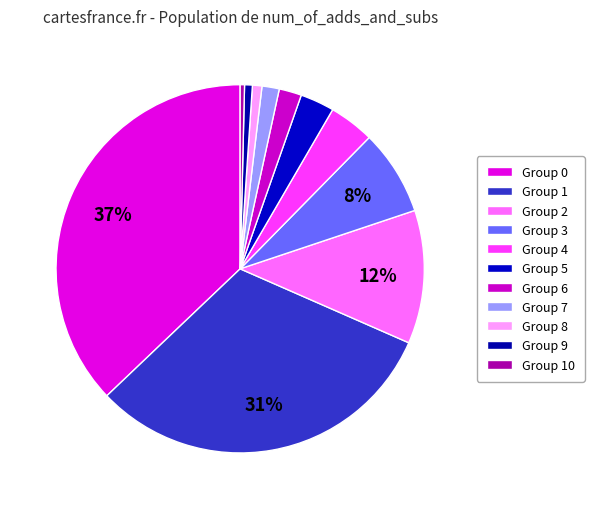

Count the number of slices in the pie.

11